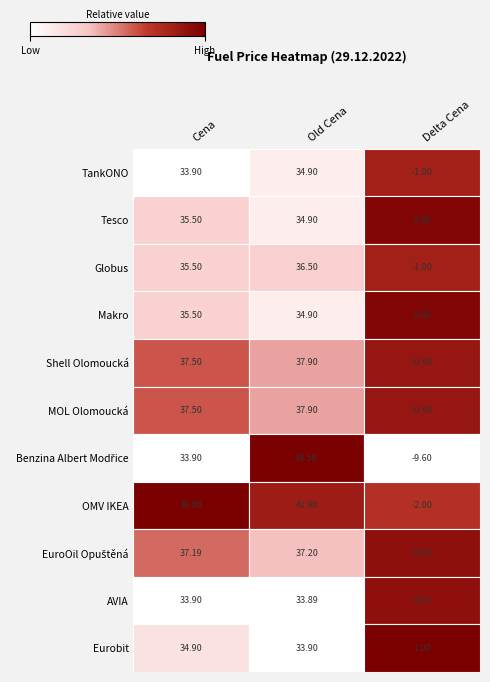

At which category is the sum across all series the highest?

Old Cena